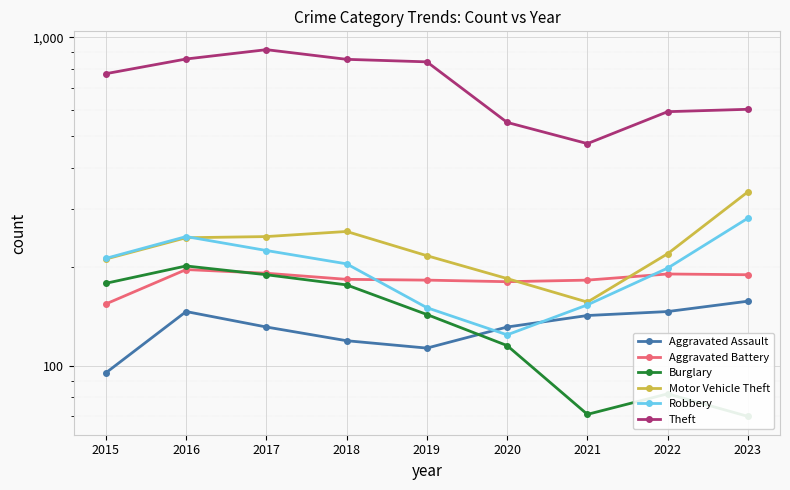

True or false: Motor Vehicle Theft has a value of 351 at 2015.

False